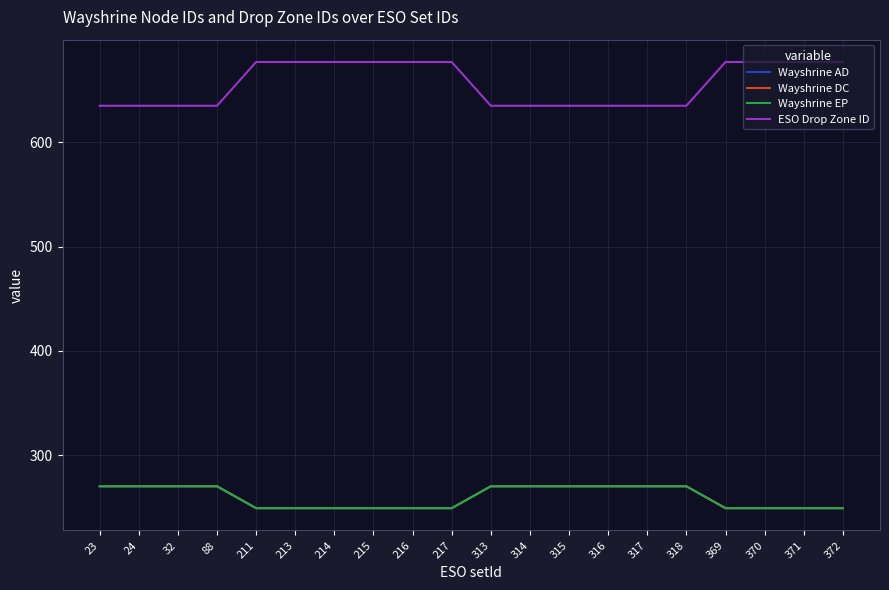

The ESO Drop Zone ID series shows 148 at 215. True or false?

False